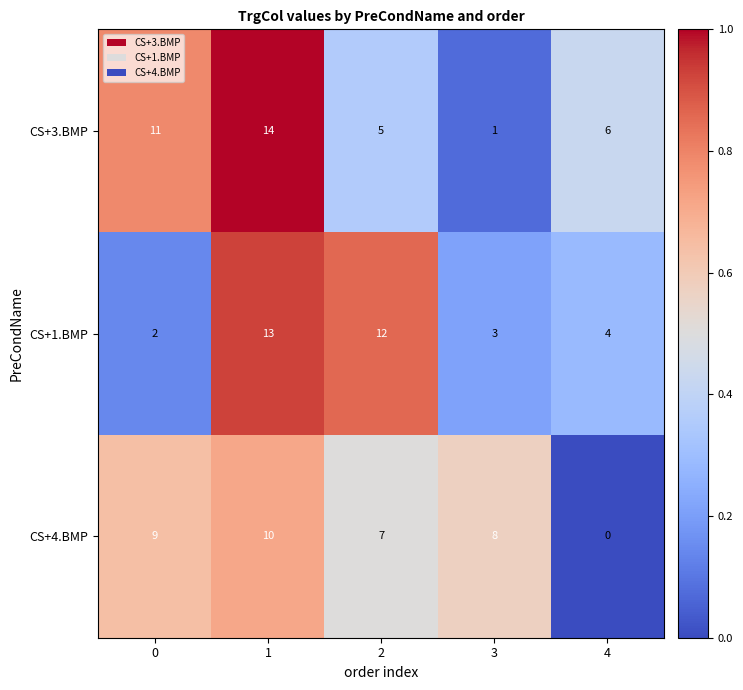

Reading right to left, what are all the values shown in this chart?

CS+3.BMP: 6	1	5	14	11
CS+1.BMP: 4	3	12	13	2
CS+4.BMP: 0	8	7	10	9